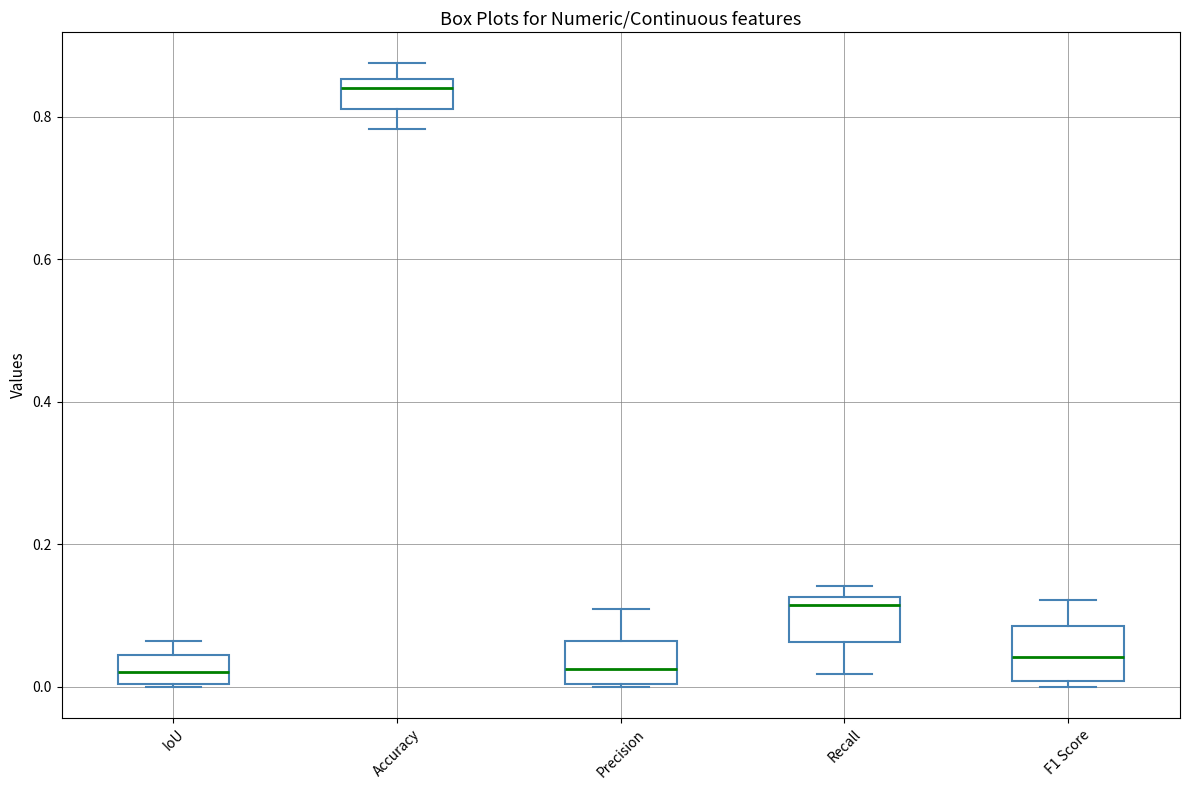

Reading left to right, transcribe this box plot: for each box, give where its median line is, the range the box spans, and where its two whiskers end, as read against the y-axis. The values are not printed on the chart, so give them approximately, as read against the axis.

IoU: median 0.02, box 0.00 to 0.04, whiskers 0.00 to 0.06
Accuracy: median 0.84, box 0.82 to 0.86, whiskers 0.78 to 0.88
Precision: median 0.02, box 0.00 to 0.06, whiskers 0.00 to 0.10
Recall: median 0.12 (just below the box's upper edge), box 0.06 to 0.12, whiskers 0.02 to 0.14
F1 Score: median 0.04, box 0.00 to 0.08, whiskers 0.00 (just below the box's lower edge) to 0.12